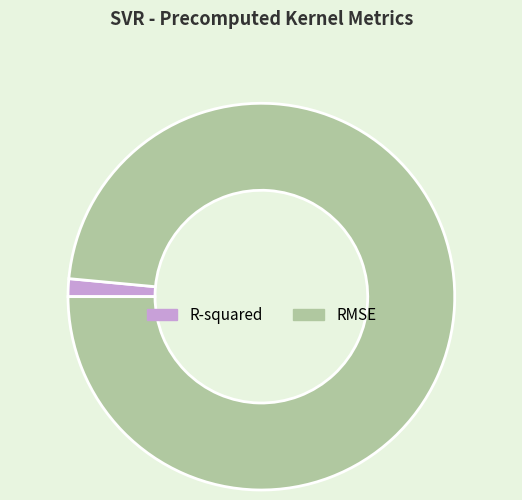

Count the number of slices in the pie.

2